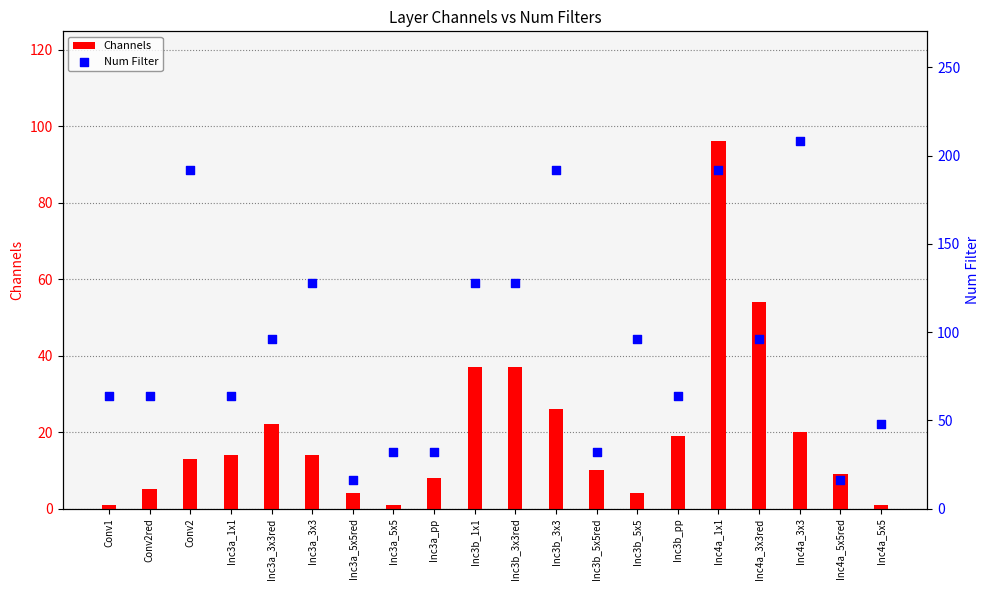

What is the total value across all series at Inc4a_3x3red?

150